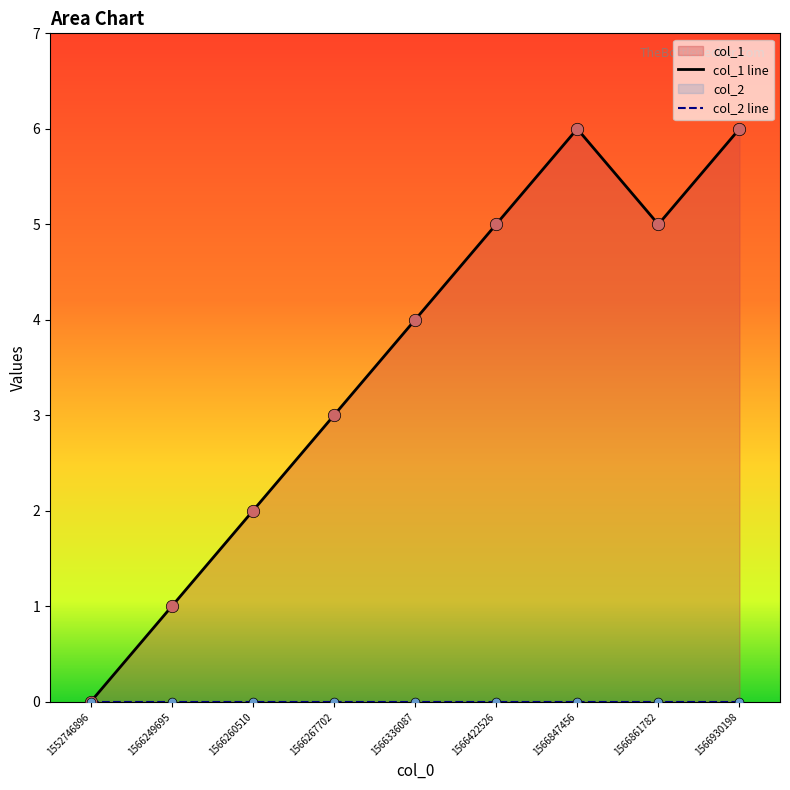

What is the ratio of the value at 1566930198 to the value at 1566267702?

2.0